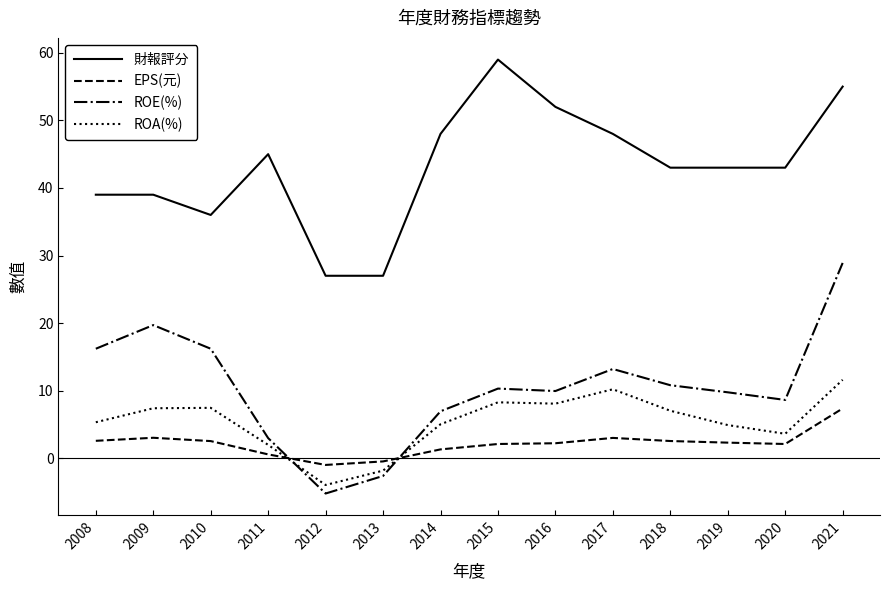

What is the highest value of the EPS(元) series?

7.4